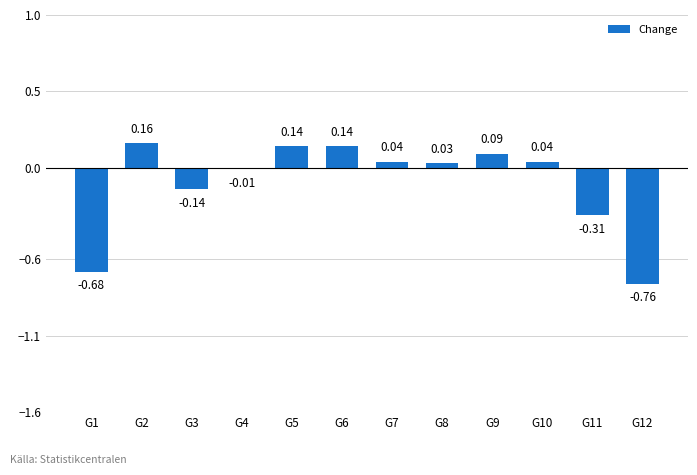

Which has a higher value, G6 or G3?

G6